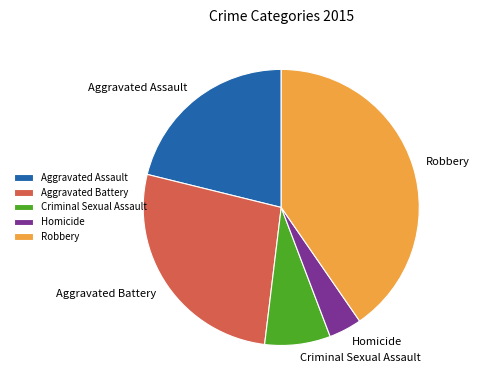

What is the ratio of the value at Homicide to the value at Aggravated Assault?

0.2